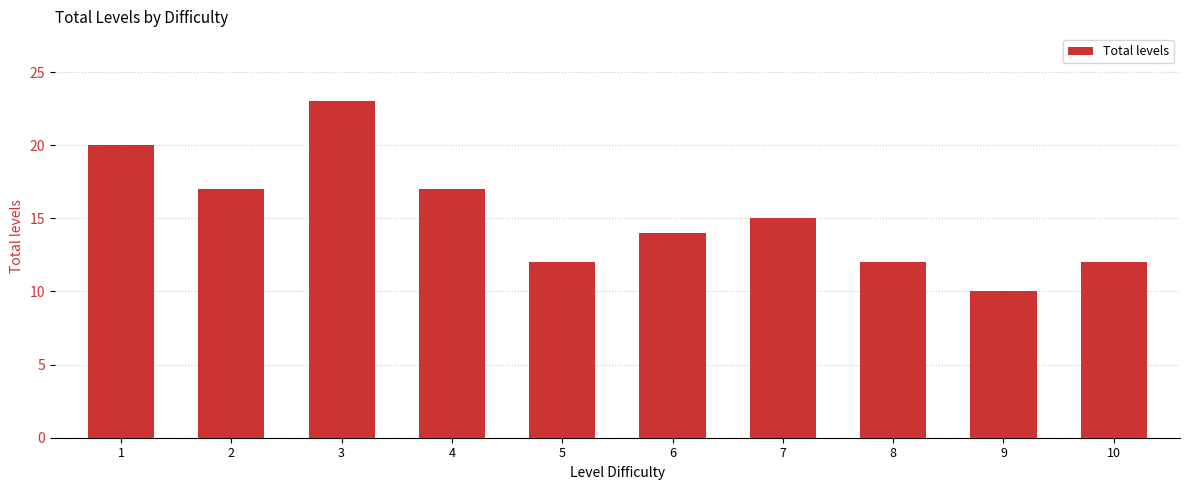

What is the sum of all values?

152